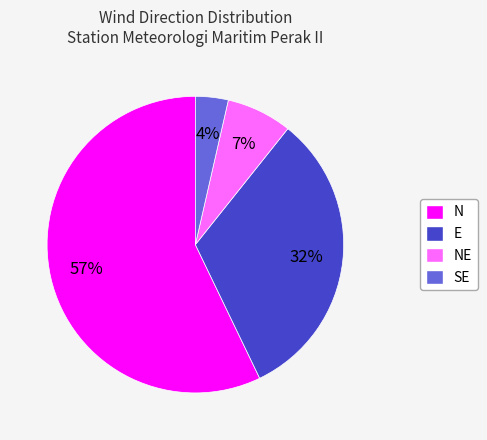

How many slices are in this pie chart?

4